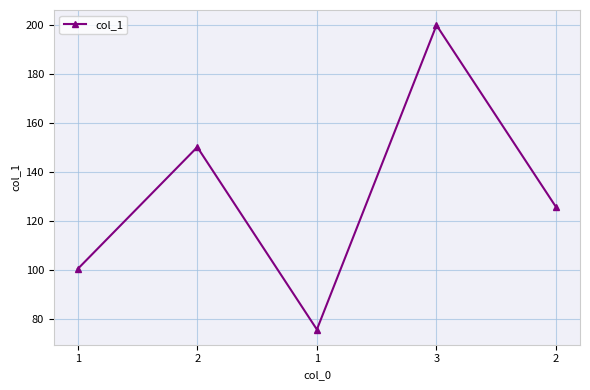

True or false: the data shows 125.8 at 2.

True